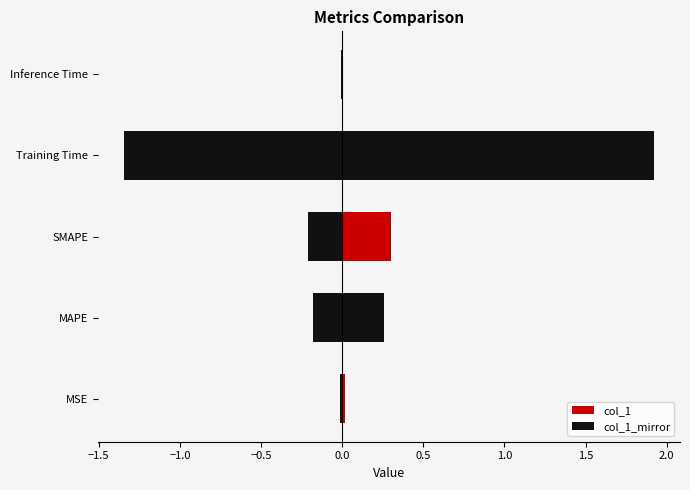

What is the lowest value of the col_1_mirror series?

-1.3